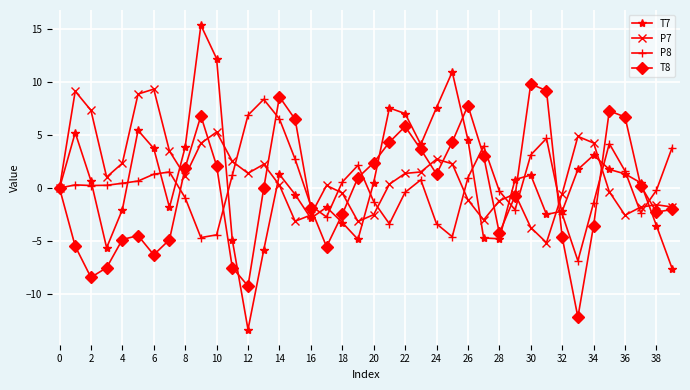

What is the value of the P8 point at the 35th from the left?

-1.4